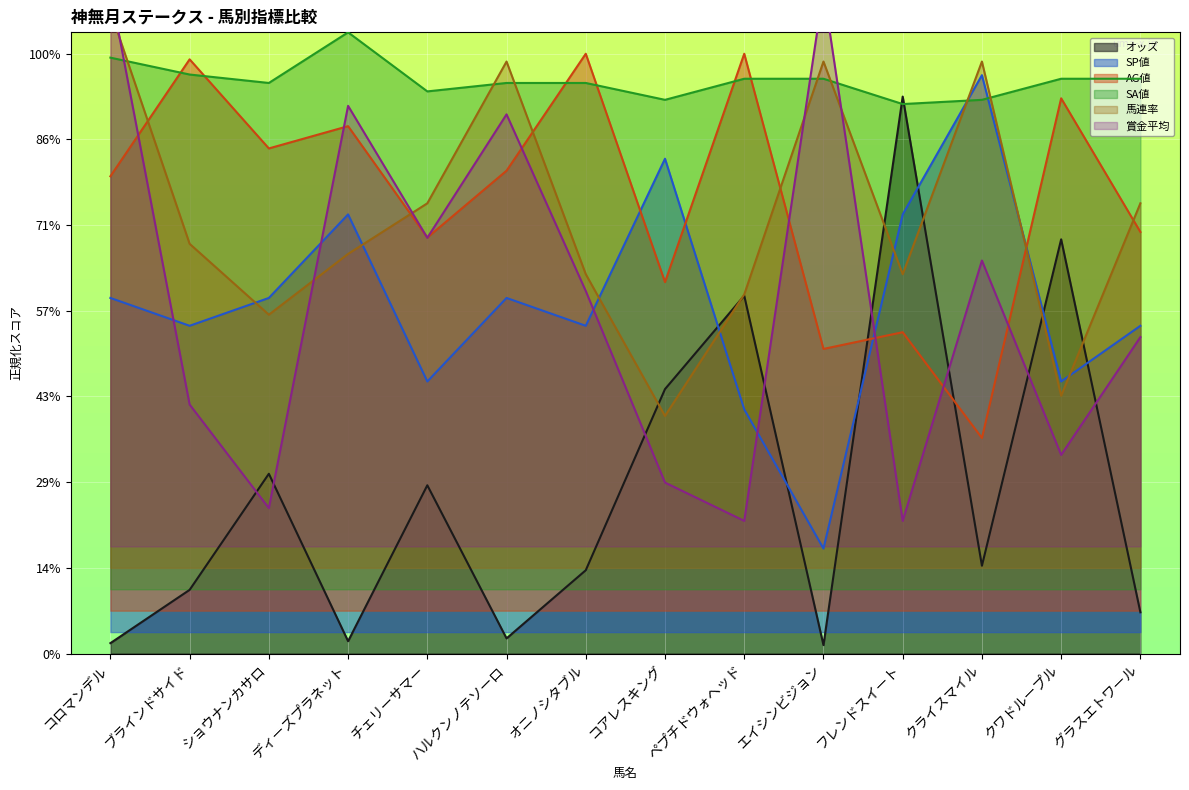

At which label does オッズ reach its peak?

フレンドスイート